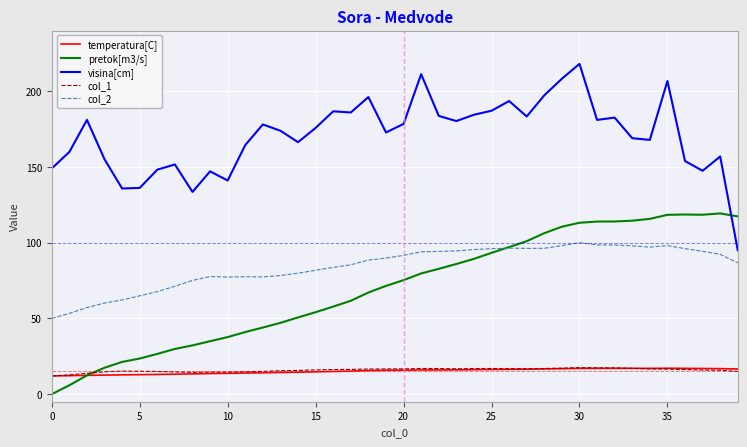

What is the difference between the maximum and minimum values in the col_2 series?

50.0